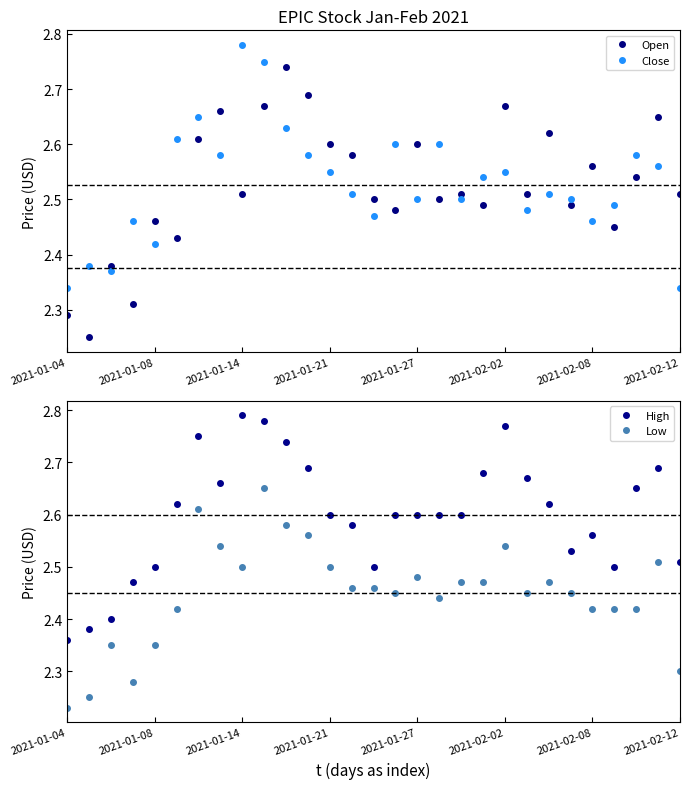

True or false: High and Close cross at least once.

False